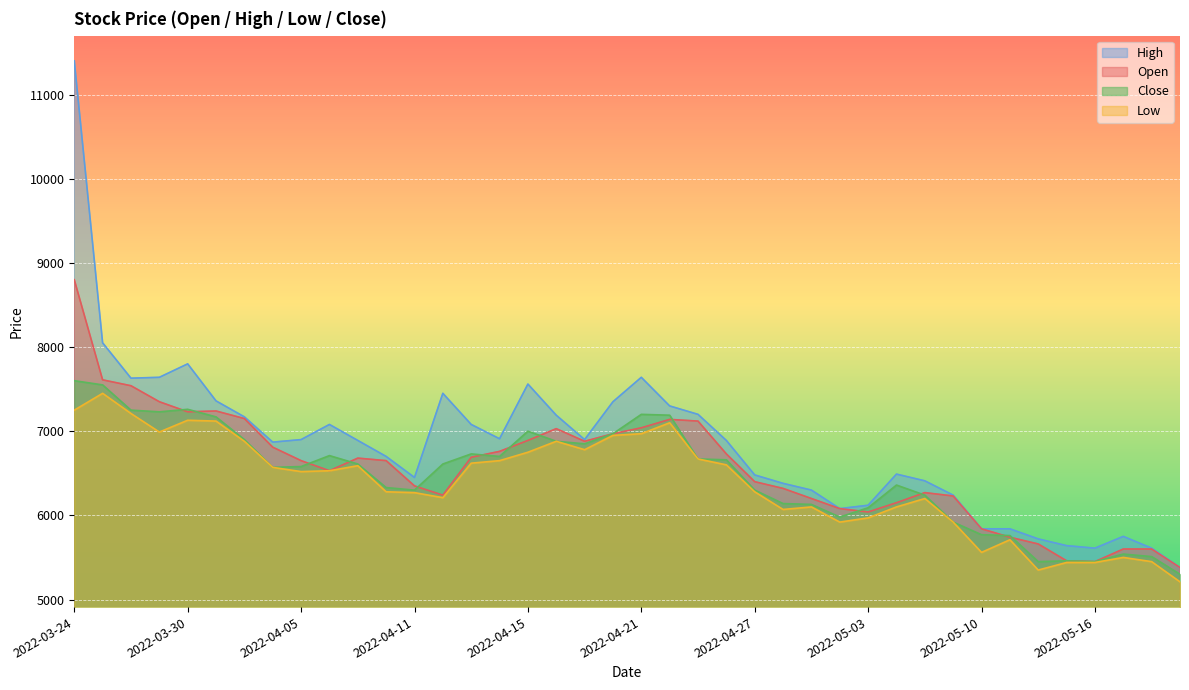

At which label is High closest to 8390?

2022-03-25